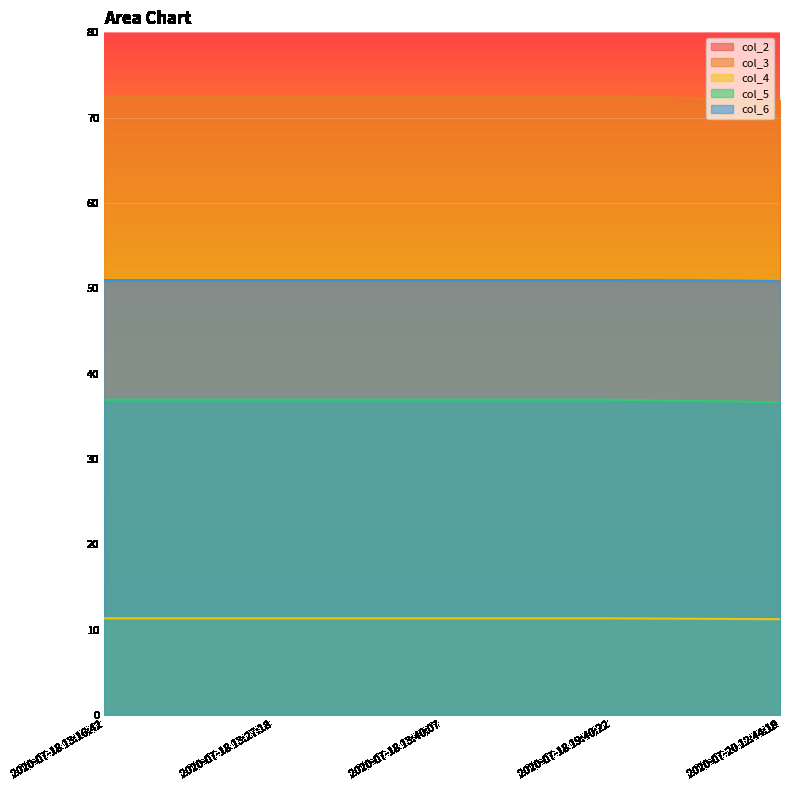

What is the difference between the second highest and minimum values in the col_2 series?

0.1